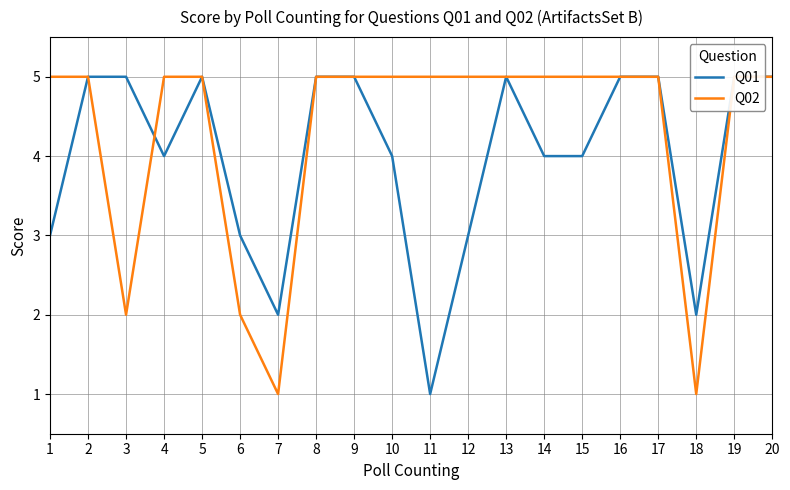

At which category does Q02 reach its first local valley?

3